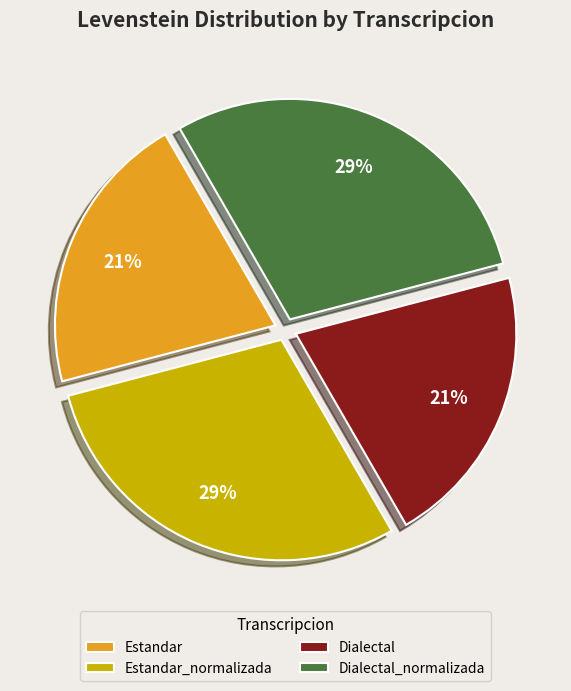

True or false: Dialectal accounts for 31% of the total.

False